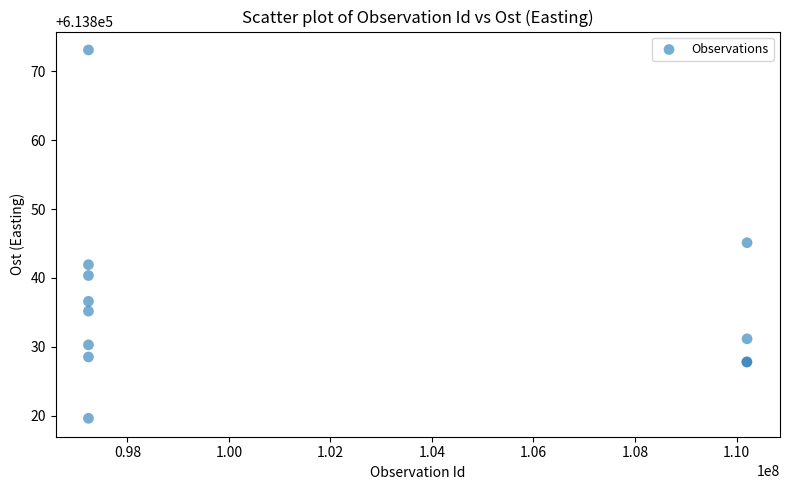

What Y value in the scatter plot is closest to 613846?

613845.1